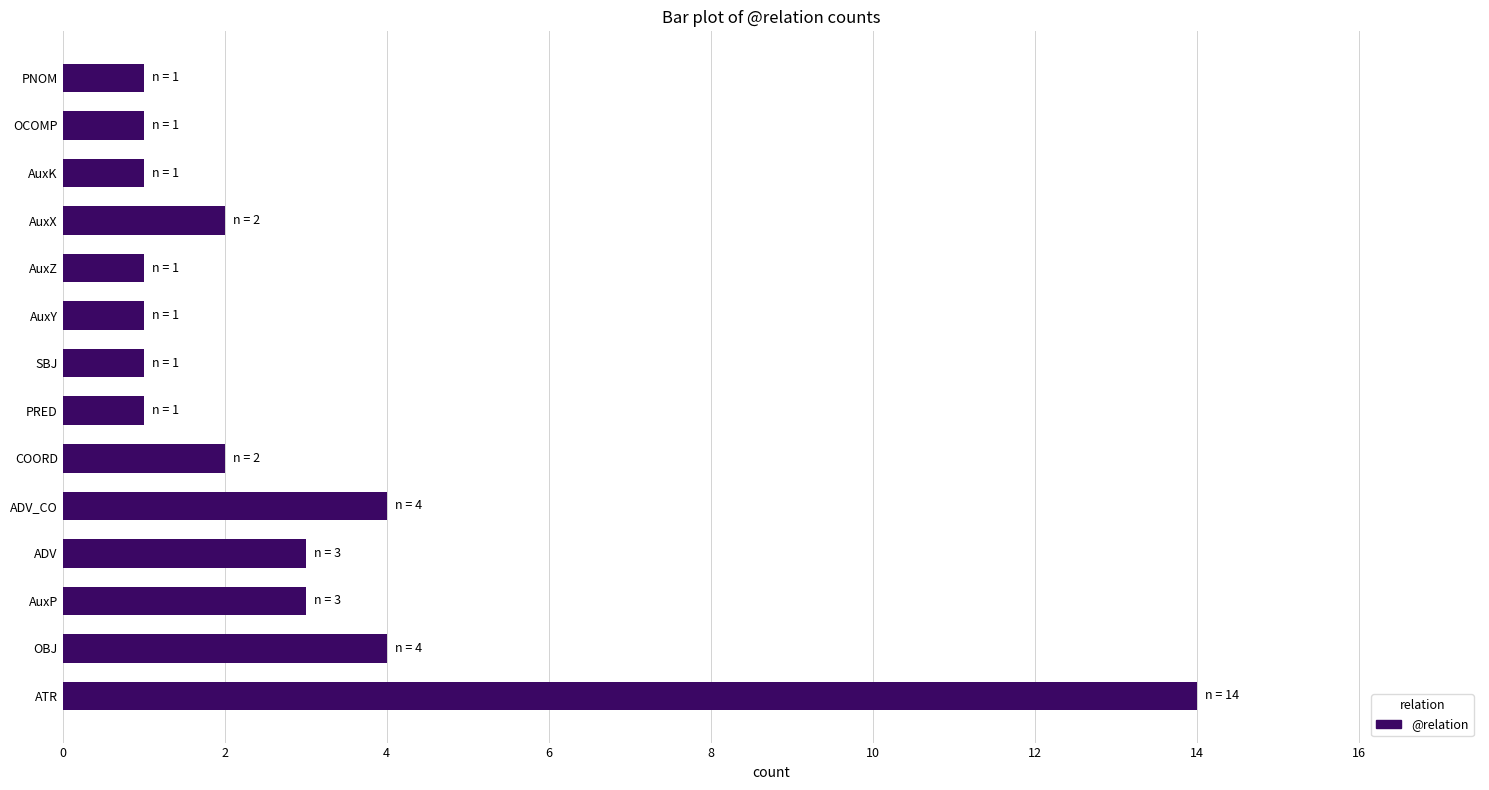

Reading top to bottom, what are all the values shown in this chart?

1	1	1	2	1	1	1	1	2	4	3	3	4	14